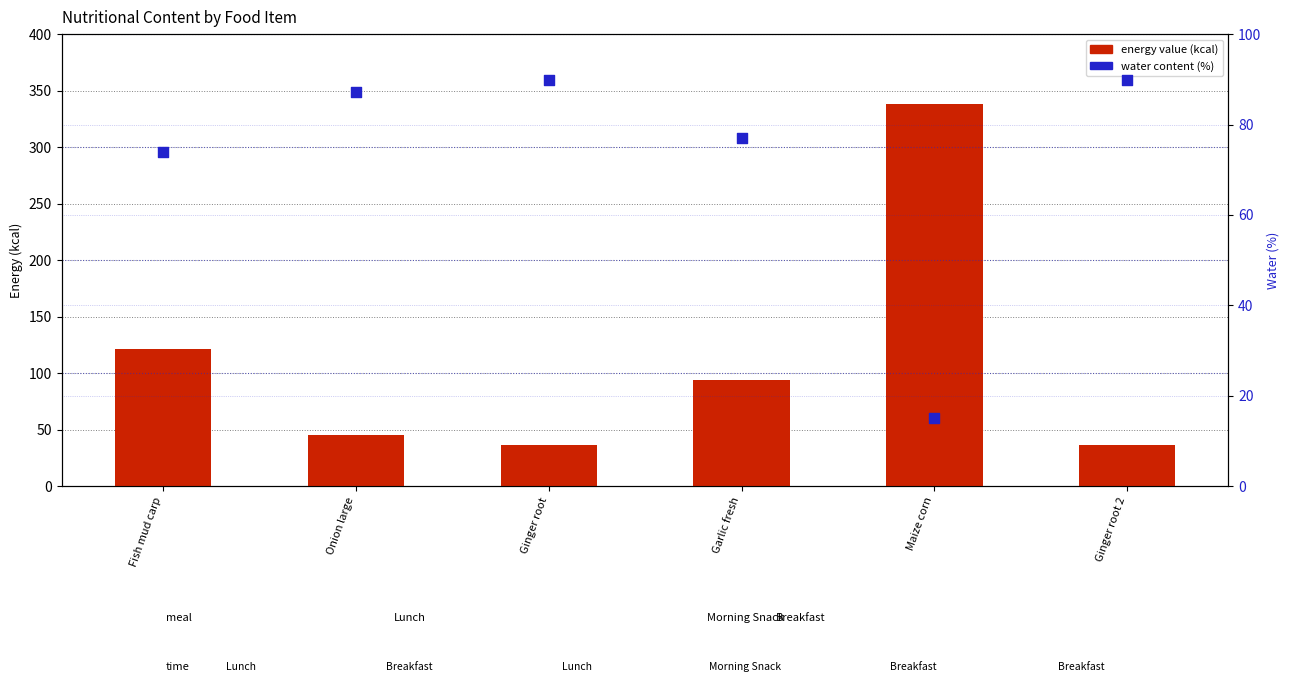

At which category is the sum across all series the highest?

Maize corn